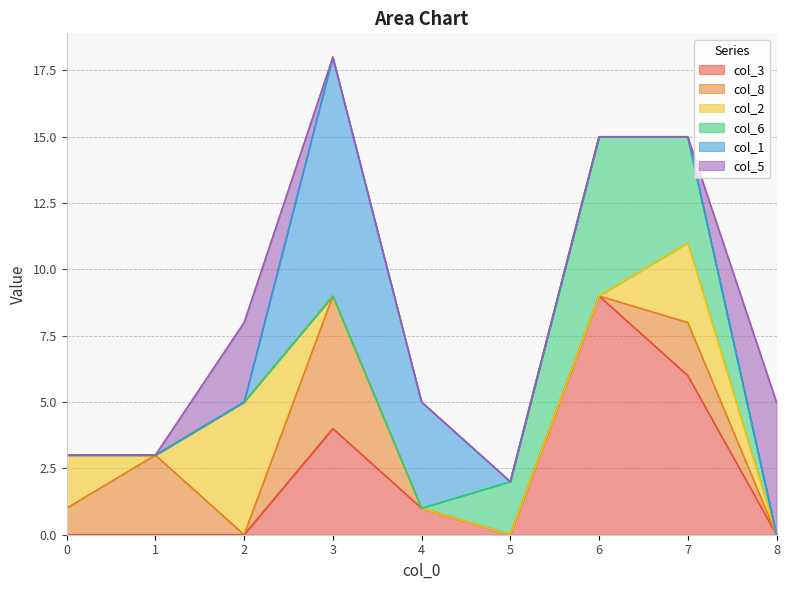

How many lines are shown in the chart?

6